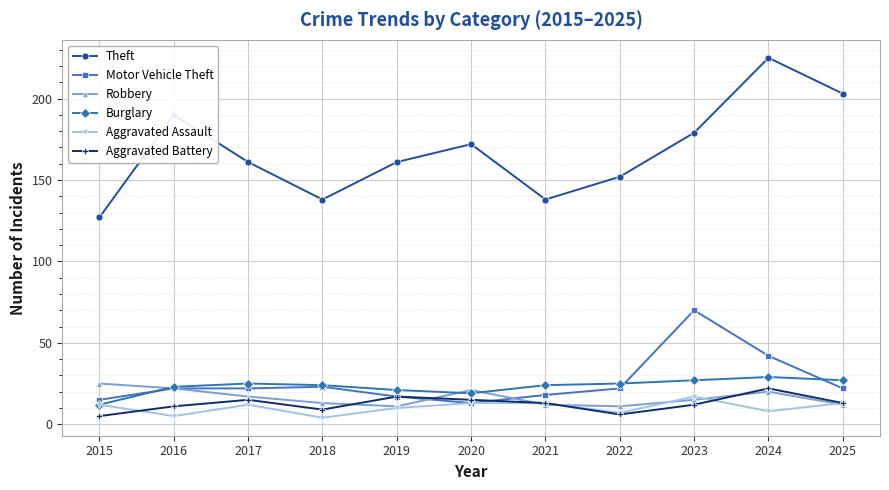

Between 2016 and 2024, which series saw the biggest shift?

Theft